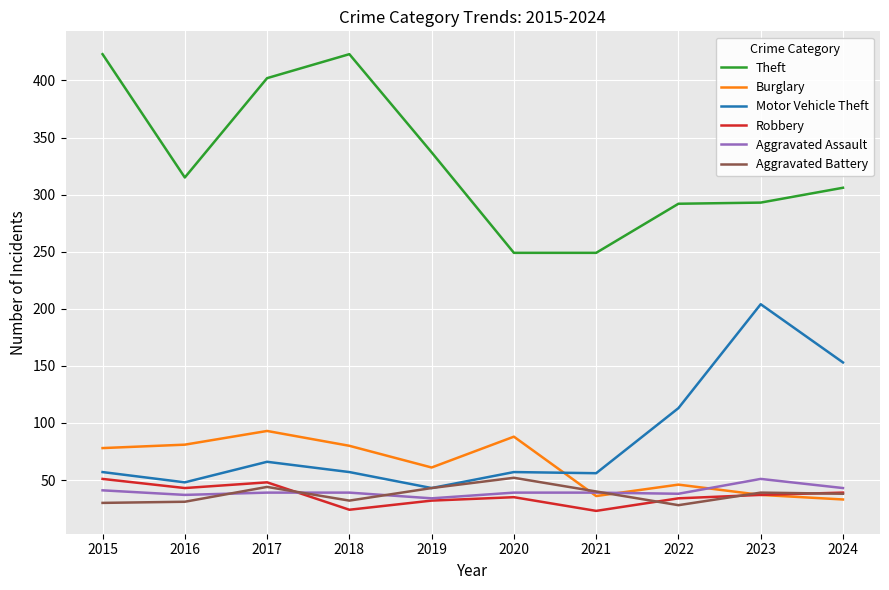

What value does the Aggravated Assault series have at 2017?

39